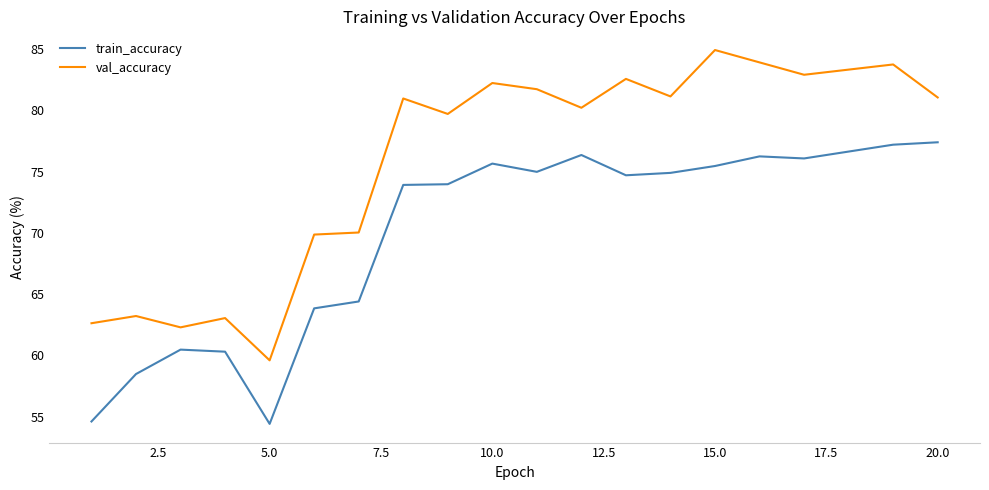

List the series in order of their peak value, lowest first.

train_accuracy, val_accuracy